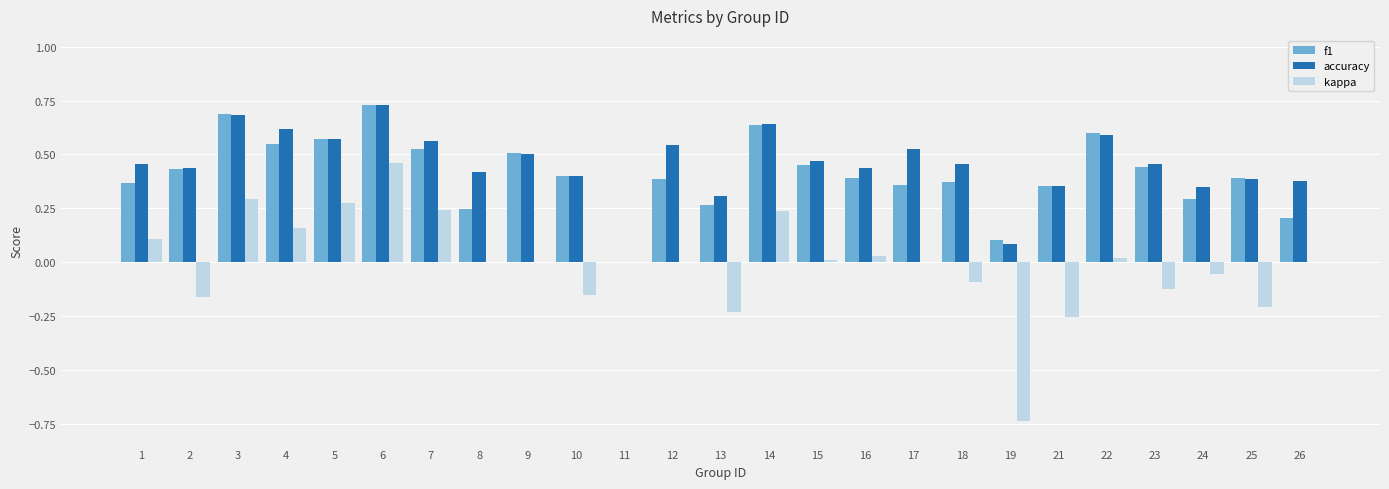

How many distinct data groups are displayed?

3